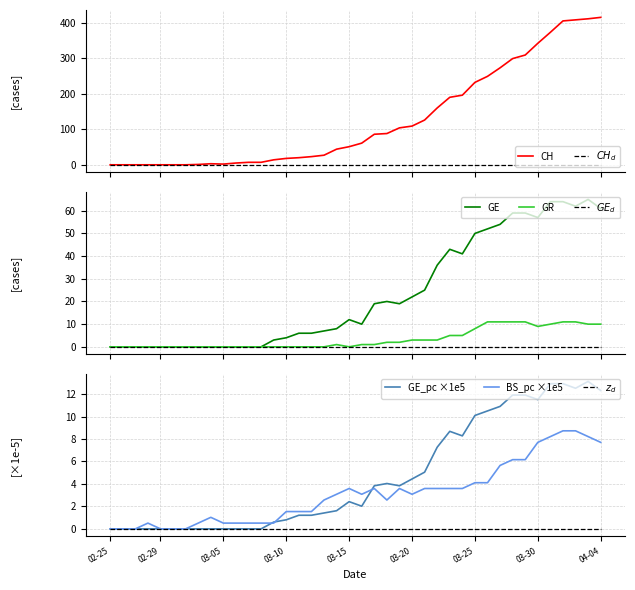

Count the number of categories in the chart.

40